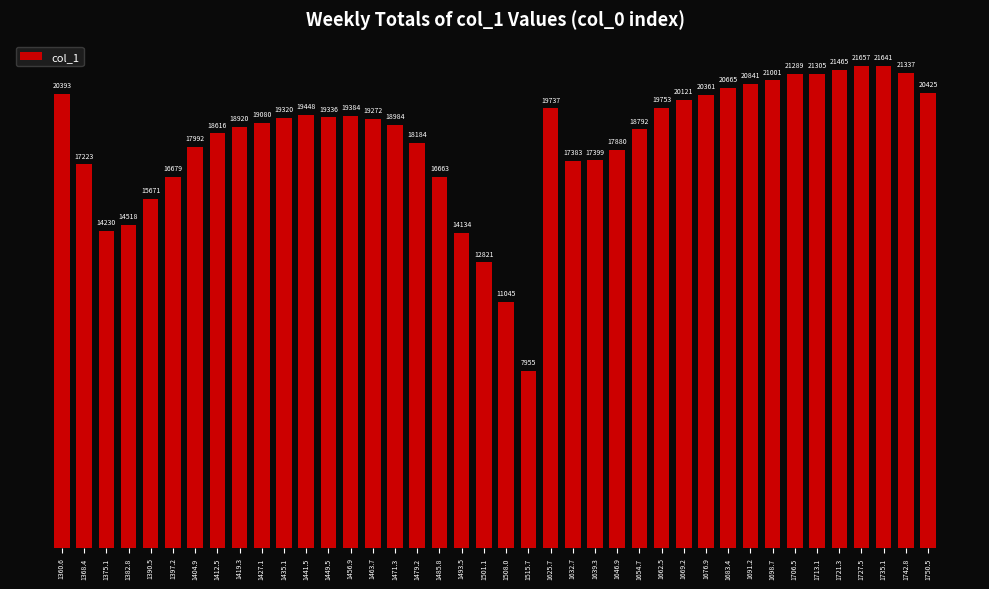

Rank the categories by value from lowest to highest.

1515.7, 1508.0, 1501.1, 1493.5, 1375.1, 1382.8, 1390.5, 1485.8, 1397.2, 1368.4, 1632.7, 1639.3, 1646.9, 1404.9, 1479.2, 1412.5, 1654.7, 1419.3, 1471.3, 1427.1, 1463.7, 1435.1, 1449.5, 1456.9, 1441.5, 1625.7, 1662.5, 1669.2, 1676.9, 1360.6, 1750.5, 1683.4, 1691.2, 1698.7, 1706.5, 1713.1, 1742.8, 1721.3, 1735.1, 1727.5